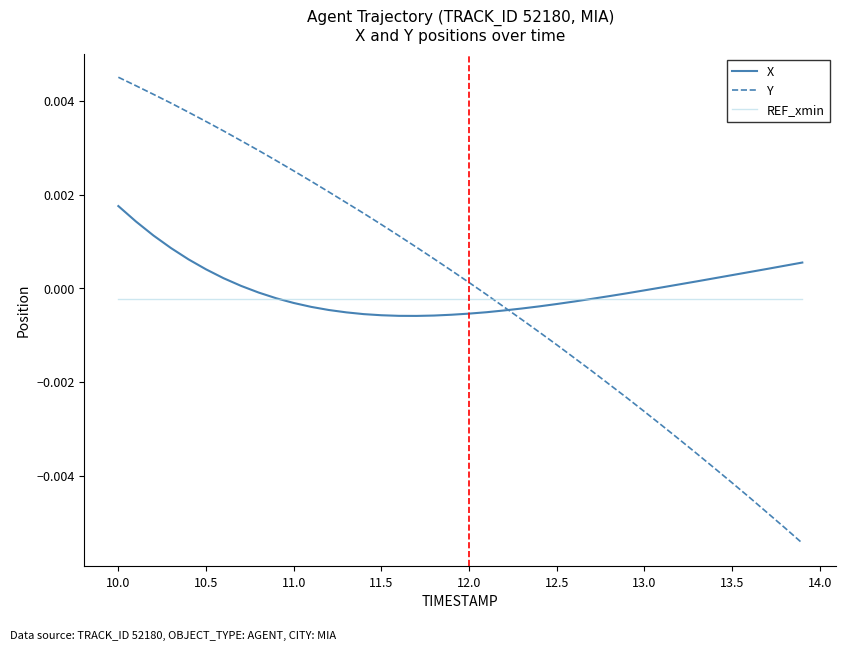

How many lines are shown in the chart?

3